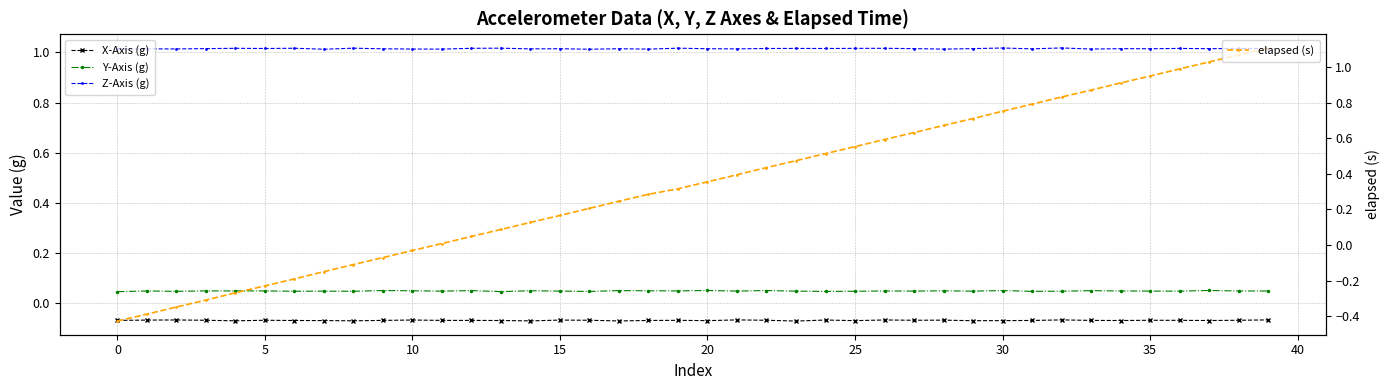

Reading left to right, what are all the values shown in this chart?

X-Axis (g): -0.1	-0.1	-0.1	-0.1	-0.1	-0.1	-0.1	-0.1	-0.1	-0.1	-0.1	-0.1	-0.1	-0.1	-0.1	-0.1	-0.1	-0.1	-0.1	-0.1	-0.1	-0.1	-0.1	-0.1	-0.1	-0.1	-0.1	-0.1	-0.1	-0.1	-0.1	-0.1	-0.1	-0.1	-0.1	-0.1	-0.1	-0.1	-0.1	-0.1
Y-Axis (g): 0.0	0.0	0.0	0.1	0.1	0.1	0.0	0.0	0.0	0.1	0.1	0.0	0.1	0.0	0.1	0.0	0.0	0.1	0.1	0.1	0.1	0.0	0.1	0.0	0.0	0.0	0.0	0.0	0.1	0.0	0.1	0.0	0.0	0.1	0.0	0.0	0.0	0.1	0.0	0.0
Z-Axis (g): 1.0	1.0	1.0	1.0	1.0	1.0	1.0	1.0	1.0	1.0	1.0	1.0	1.0	1.0	1.0	1.0	1.0	1.0	1.0	1.0	1.0	1.0	1.0	1.0	1.0	1.0	1.0	1.0	1.0	1.0	1.0	1.0	1.0	1.0	1.0	1.0	1.0	1.0	1.0	1.0
elapsed (s): -0.4	-0.4	-0.3	-0.3	-0.3	-0.2	-0.2	-0.1	-0.1	-0.1	-0.0	0.0	0.0	0.1	0.1	0.2	0.2	0.2	0.3	0.3	0.4	0.4	0.4	0.5	0.5	0.6	0.6	0.6	0.7	0.7	0.8	0.8	0.8	0.9	0.9	0.9	1.0	1.0	1.1	1.1